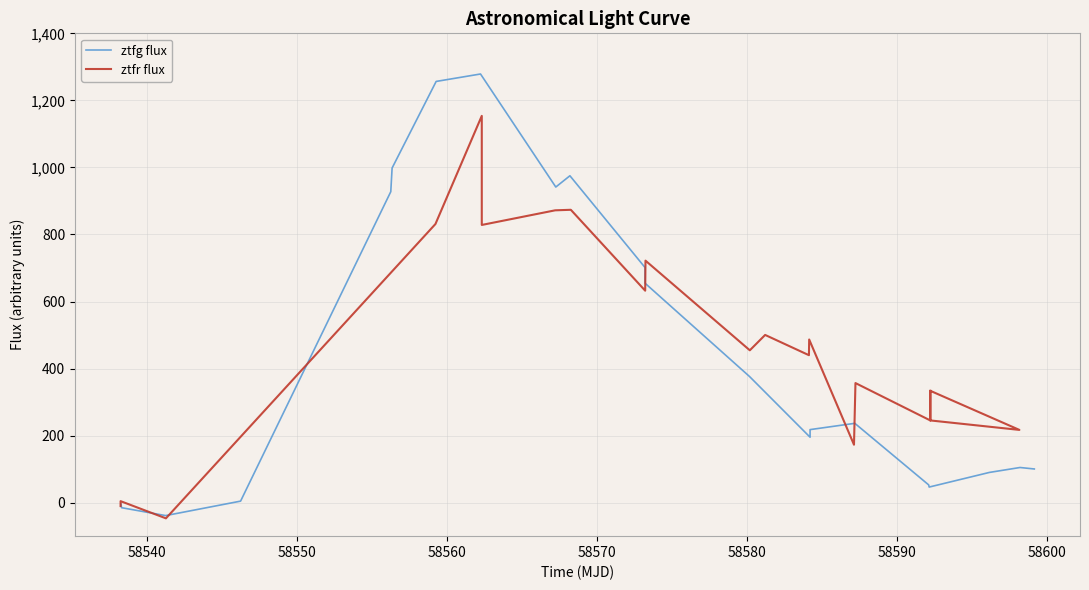

What is the minimum value for ztfr flux?

-46.9